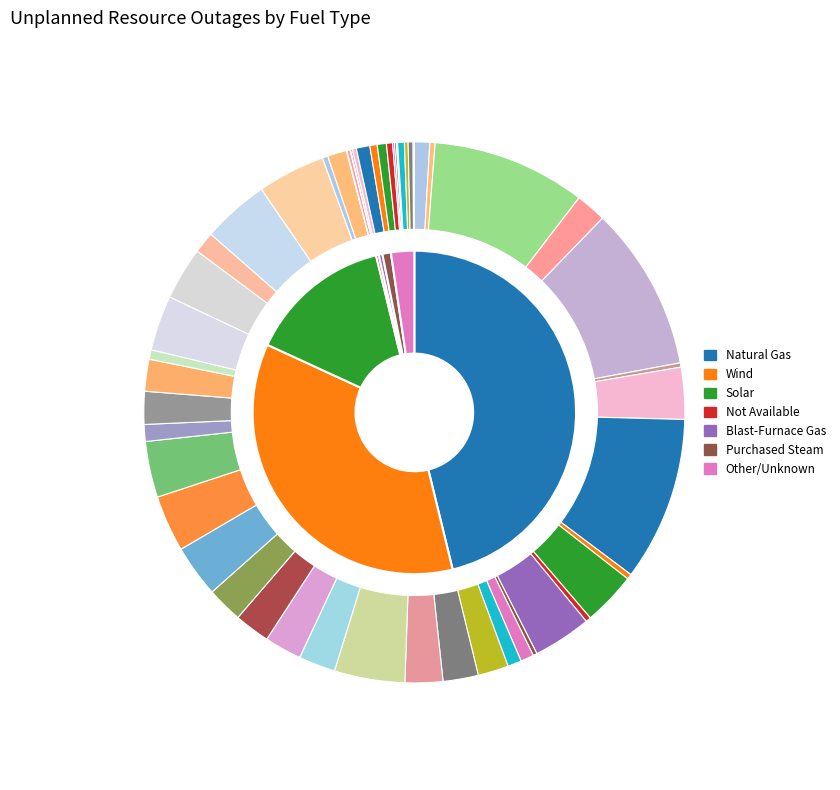

What is the total percentage of Wind and Blast-Furnace Gas?

36.0%